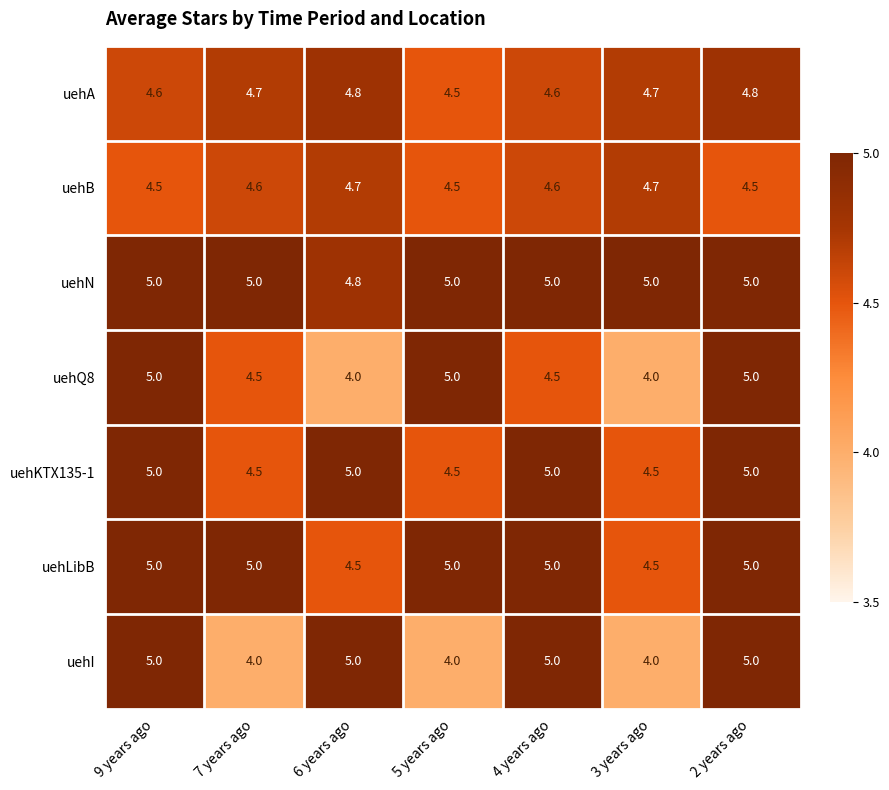

What is the sum of all uehLibB values?

34.0